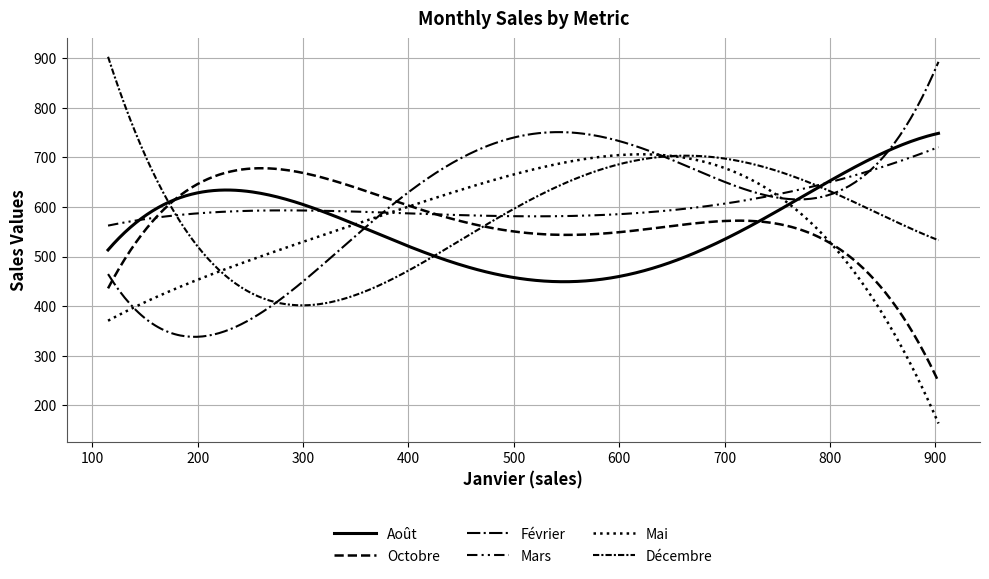

Is this an area chart (filled region under the line)?

No